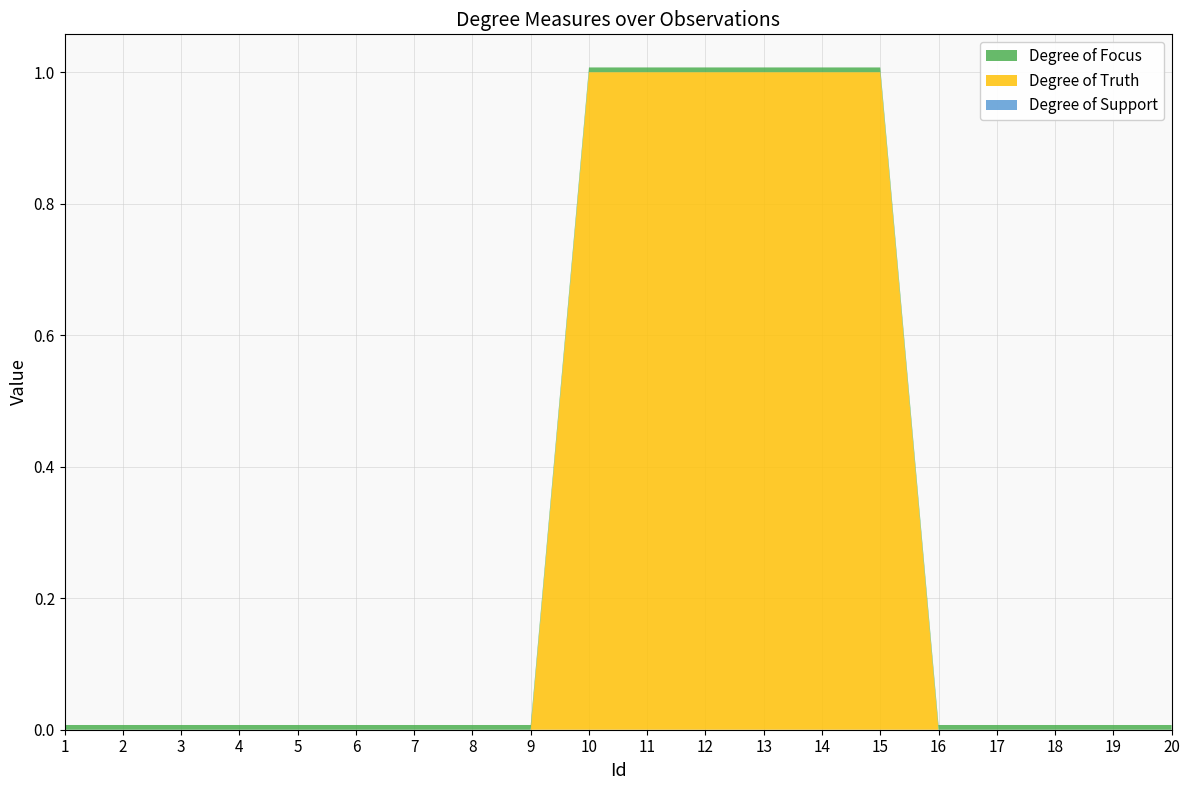

Reading left to right, extract all data points from this chart.

Degree of Focus: 0.0	0.0	0.0	0.0	0.0	0.0	0.0	0.0	0.0	0.0	0.0	0.0	0.0	0.0	0.0	0.0	0.0	0.0	0.0	0.0
Degree of Truth: 0.0	0.0	0.0	0.0	0.0	0.0	0.0	0.0	0.0	1.0	1.0	1.0	1.0	1.0	1.0	0.0	0.0	0.0	0.0	0.0
Degree of Support: 0.0	0.0	0.0	0.0	0.0	0.0	0.0	0.0	0.0	0.0	0.0	0.0	0.0	0.0	0.0	0.0	0.0	0.0	0.0	0.0